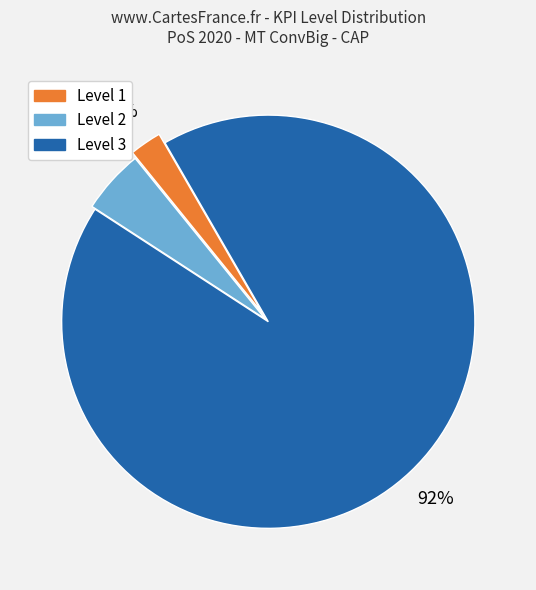

How many slices are in this pie chart?

3